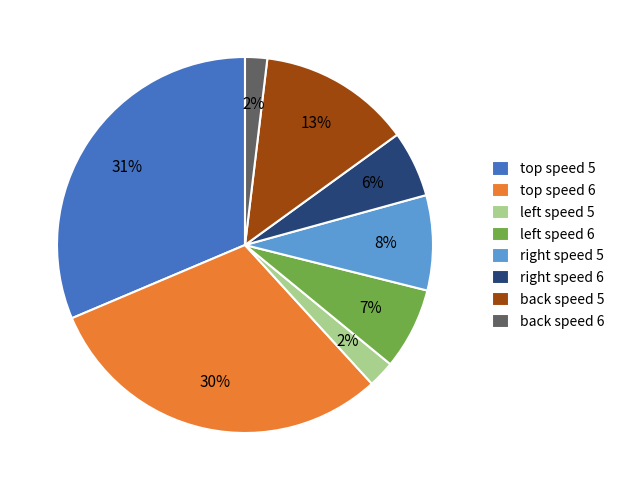

Between back speed 6 and back speed 5, which is larger?

back speed 5